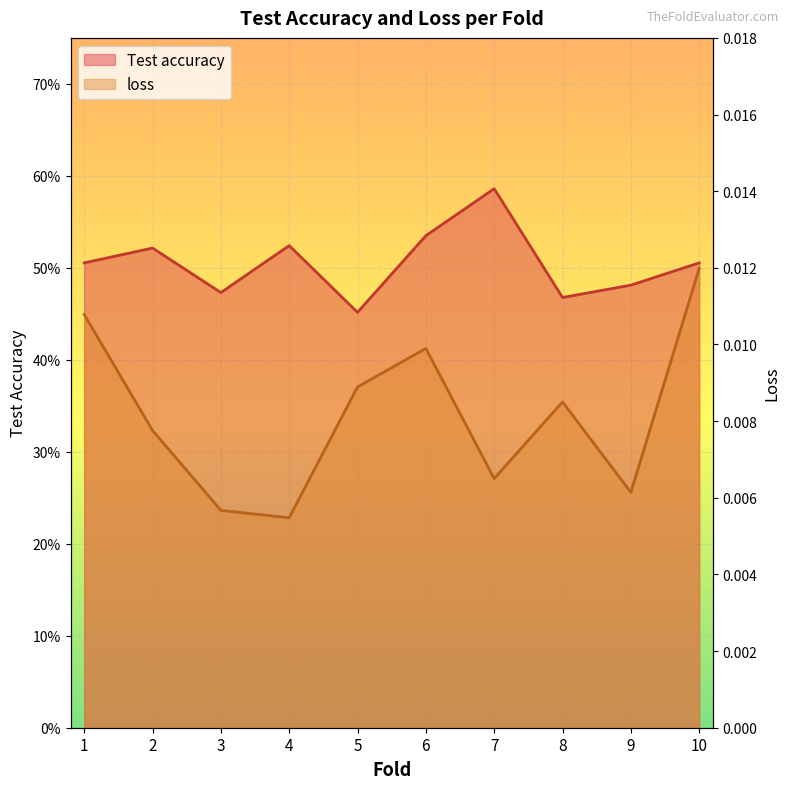

Does the chart display data point markers on the line(s)?

No